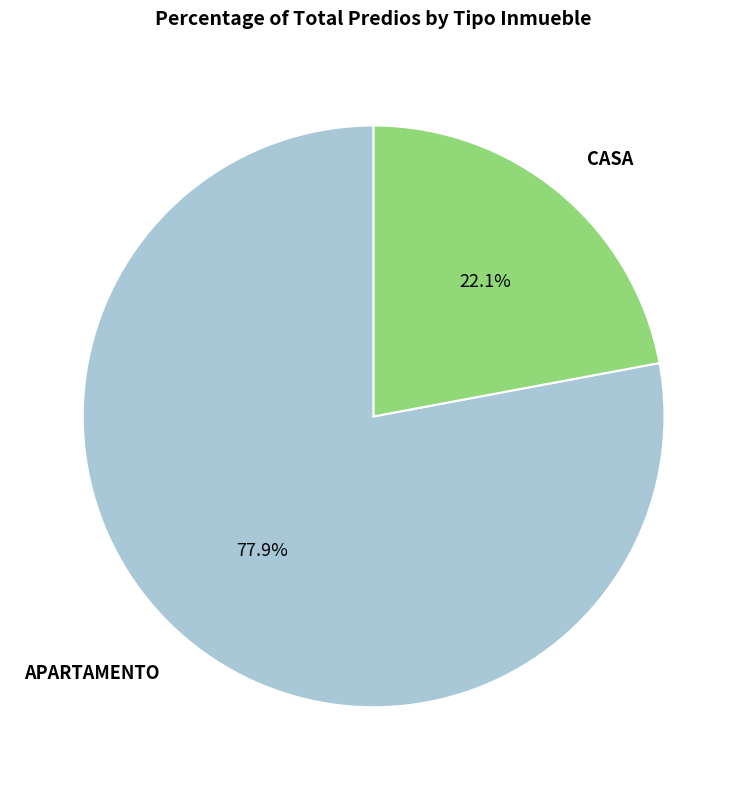

To the nearest percent, what is the average slice percentage?

50%